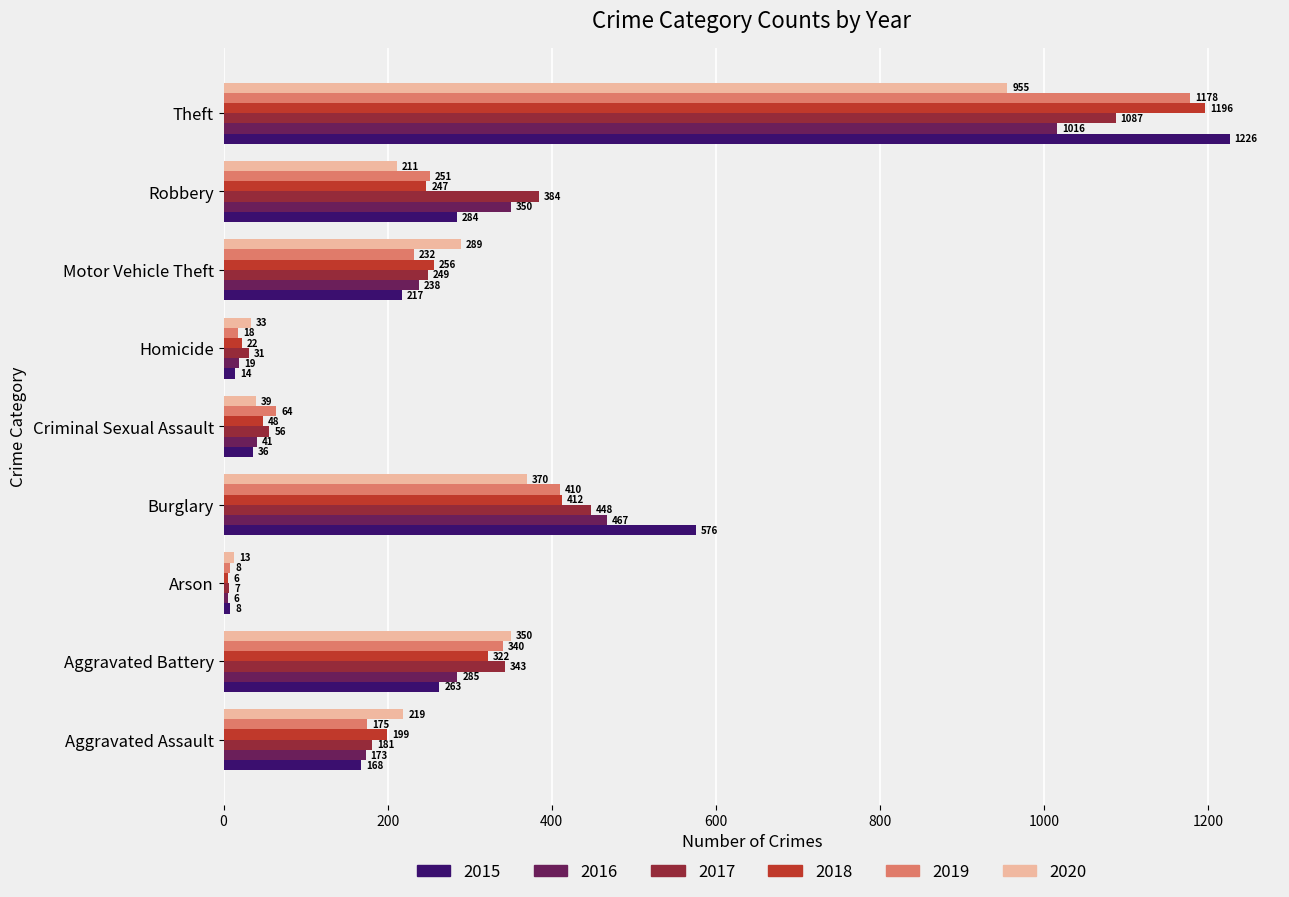

Is it true that 2018 equals 322 at Aggravated Battery?

True